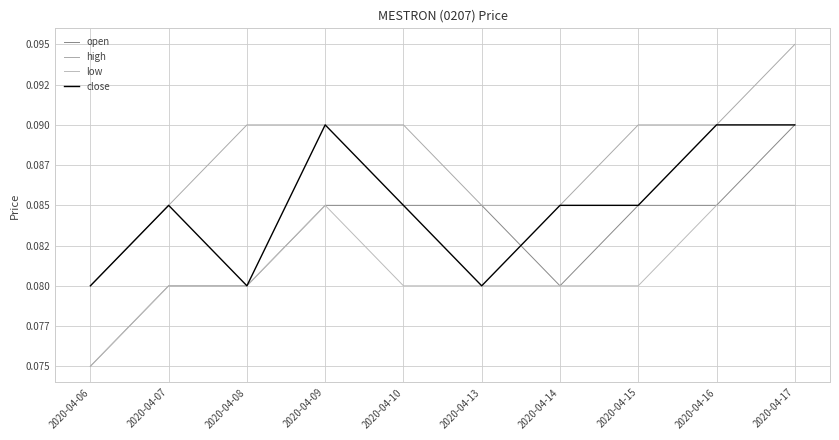

Reading left to right, what are all the values shown in this chart?

open: 0.1	0.1	0.1	0.1	0.1	0.1	0.1	0.1	0.1	0.1
high: 0.1	0.1	0.1	0.1	0.1	0.1	0.1	0.1	0.1	0.1
low: 0.1	0.1	0.1	0.1	0.1	0.1	0.1	0.1	0.1	0.1
close: 0.1	0.1	0.1	0.1	0.1	0.1	0.1	0.1	0.1	0.1